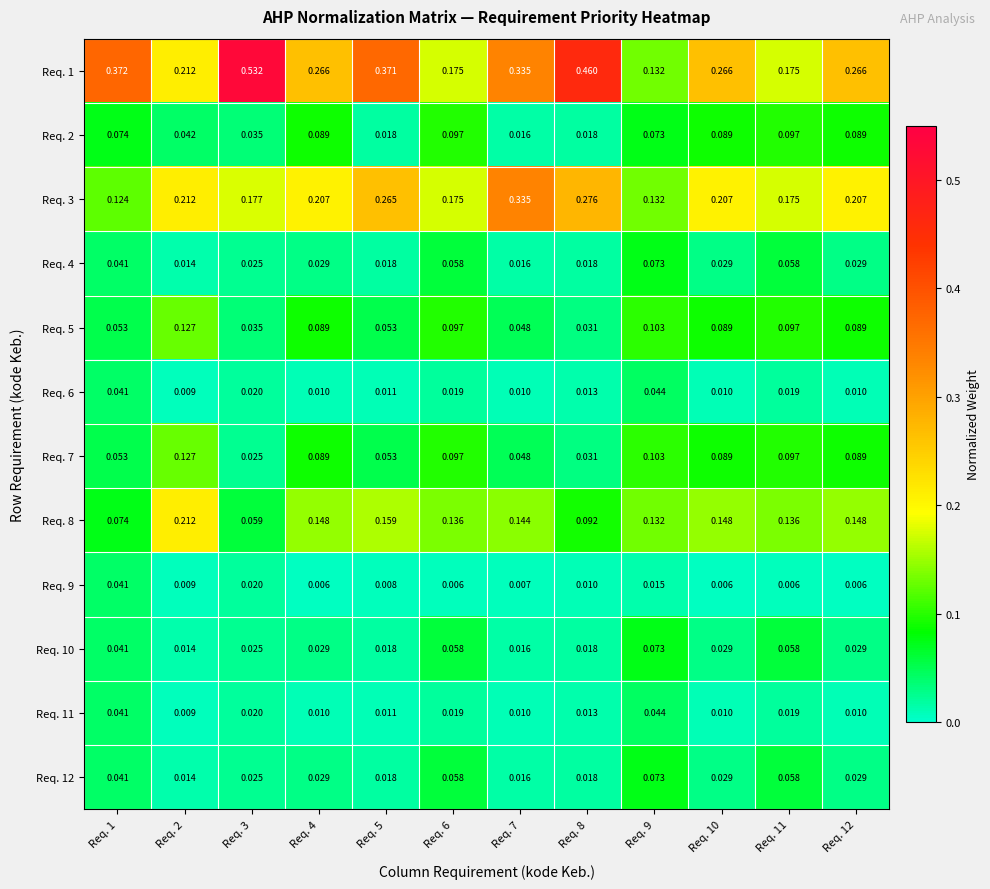

Which series has the largest total across all categories?

Req. 1